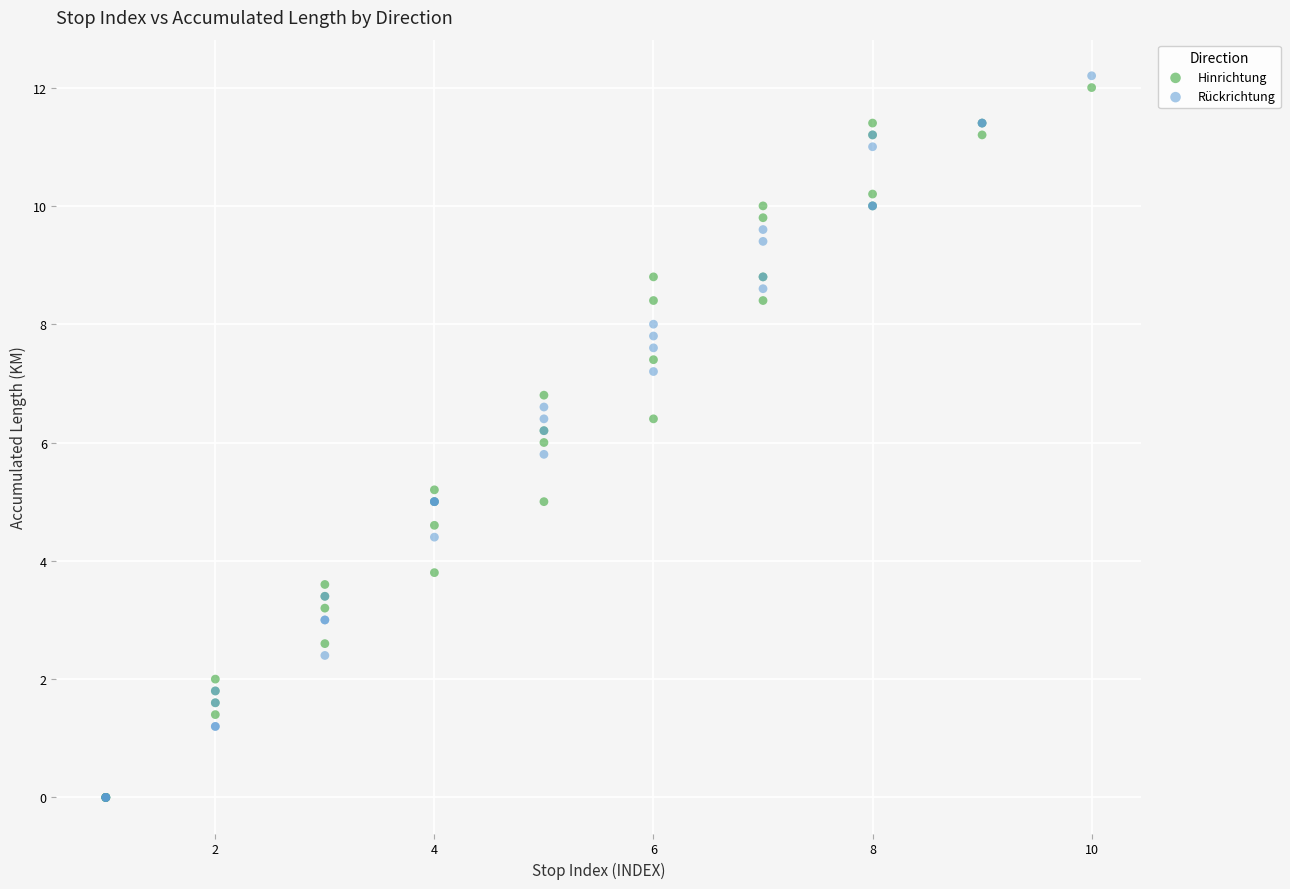

What are all the series names shown in the legend?

Hinrichtung, Rückrichtung